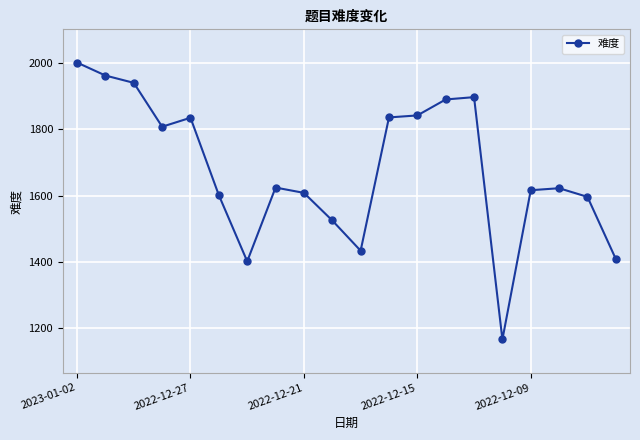

True or false: the data has more than 1 interior local peaks.

True